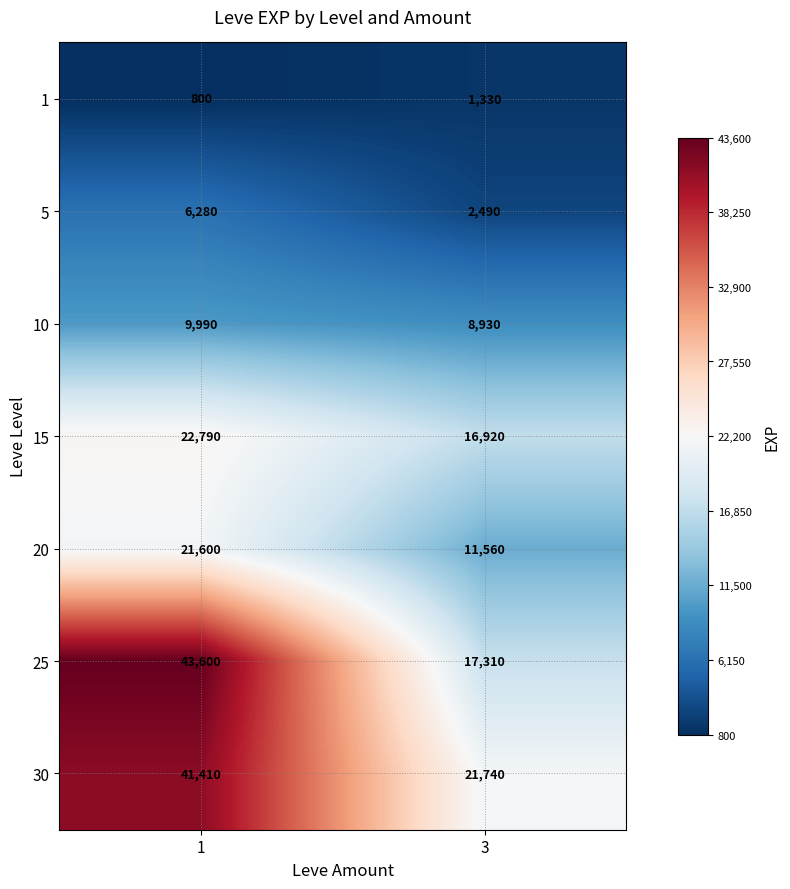

The value of 10 at 3 is 8930. True or false?

True